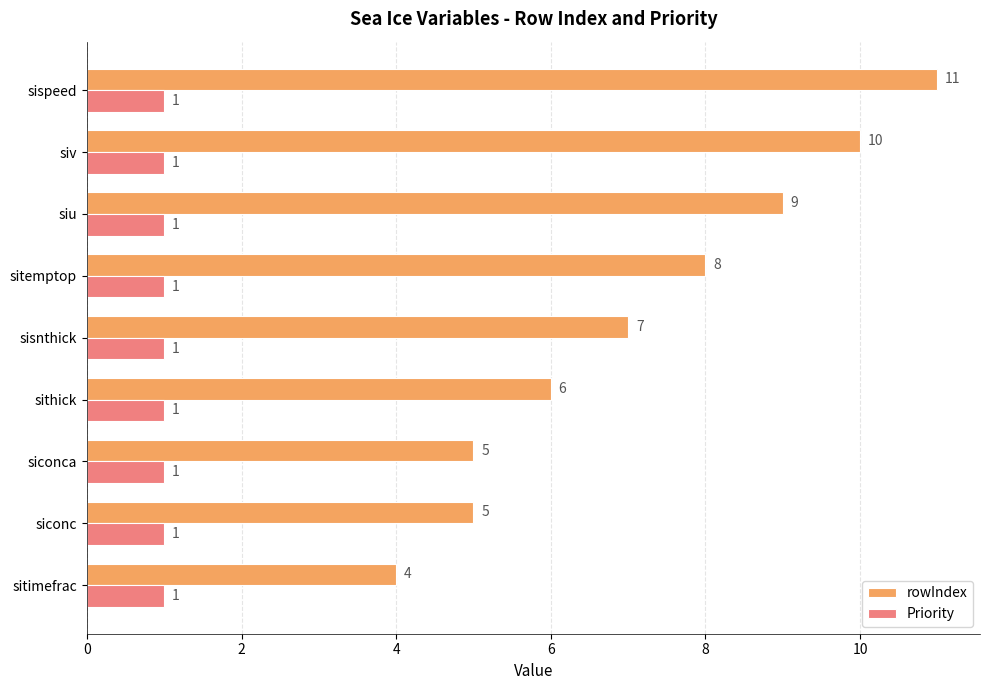

How many categories are shown in the chart?

9